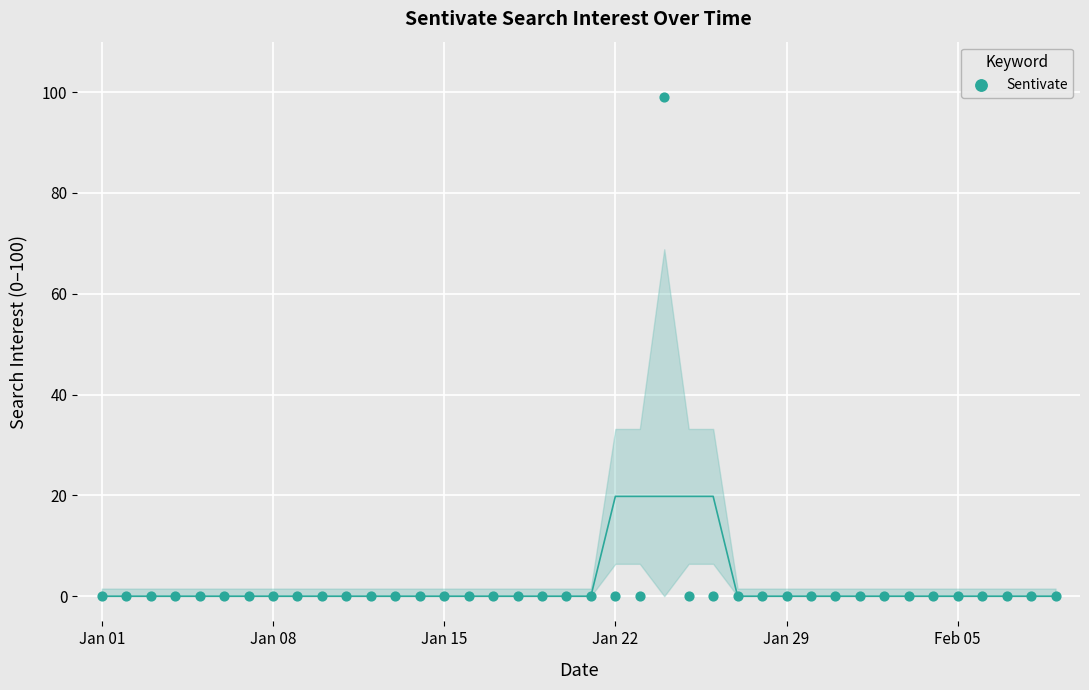

What is the range of Y values (max minus min)?

99